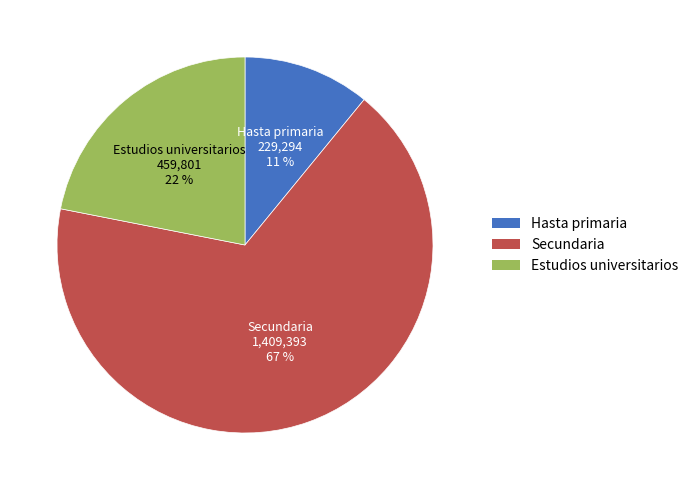

To the nearest percent, what portion does Estudios universitarios represent?

22%